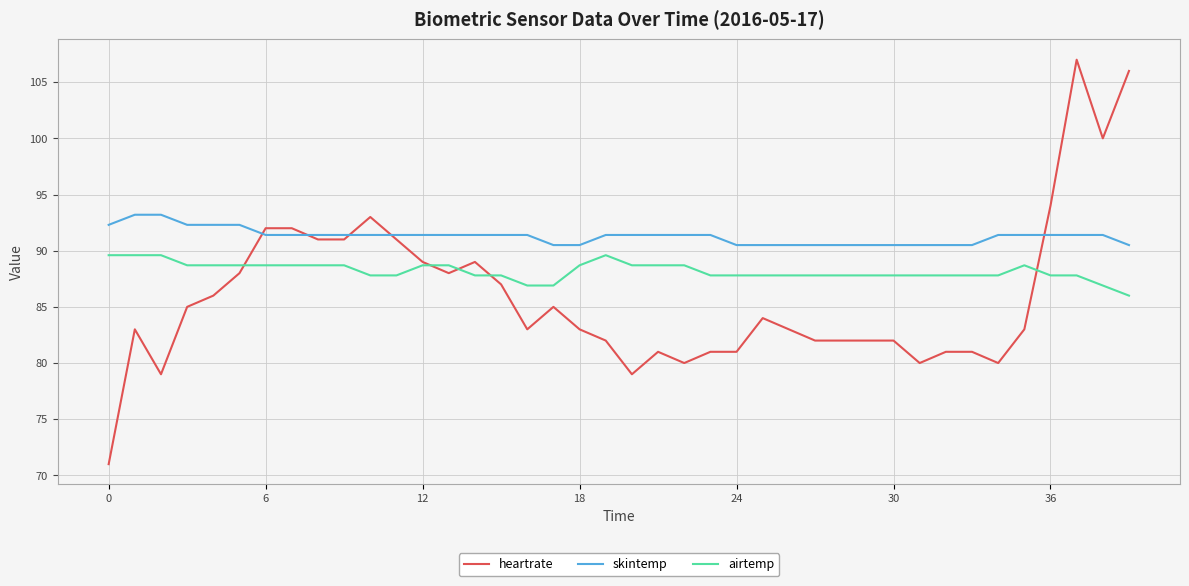

Count the number of categories in the chart.

40